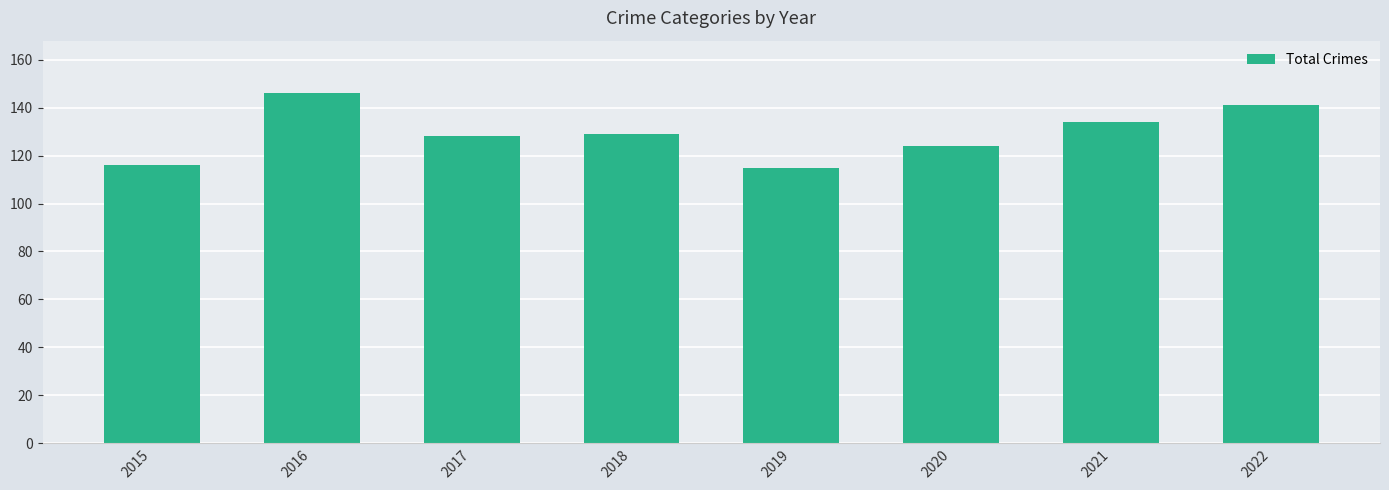

What is the value of the 1st bar from the left?

116